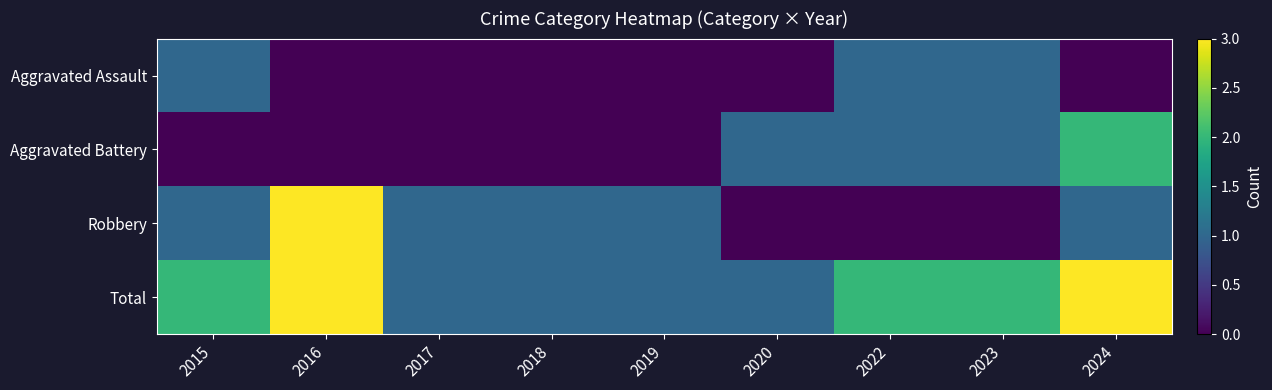

Rank the series by their maximum value, from highest to lowest.

Robbery, Total, Aggravated Battery, Aggravated Assault